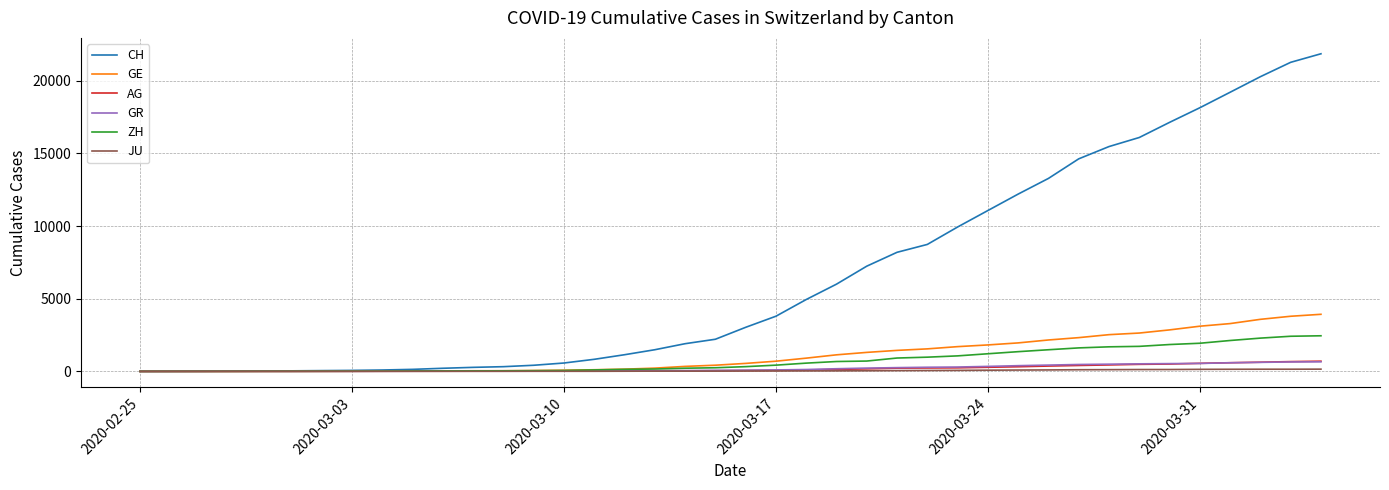

What is the greatest value displayed?

21855